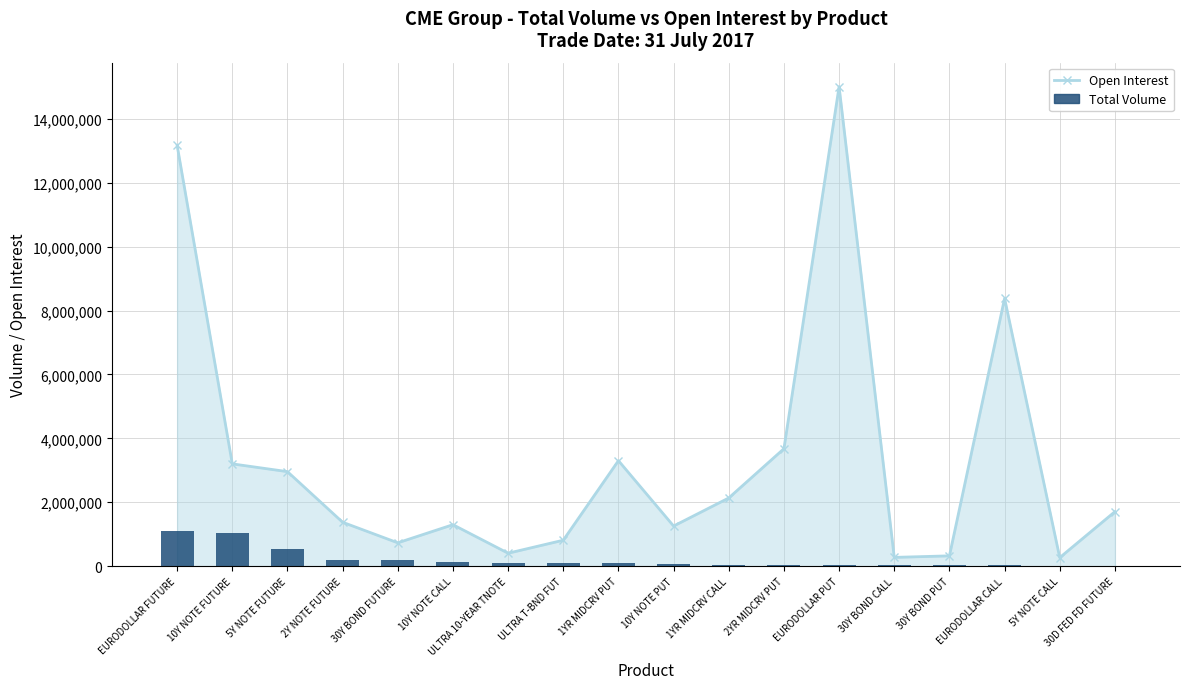

What is the difference between the maximum and minimum values?

1080460